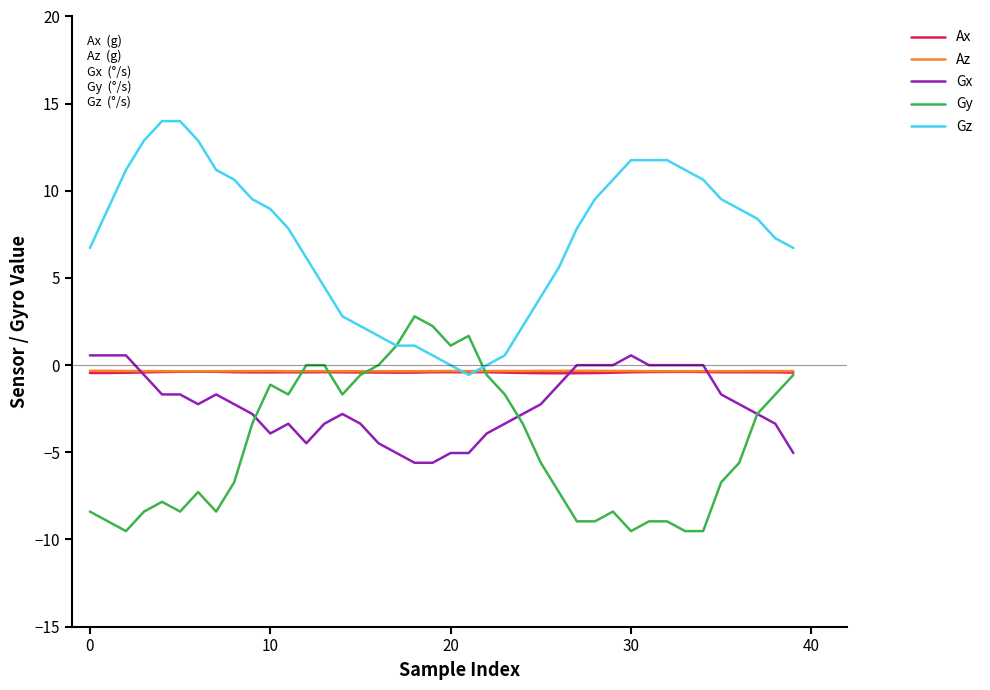

Which series has the largest total across all categories?

Gz